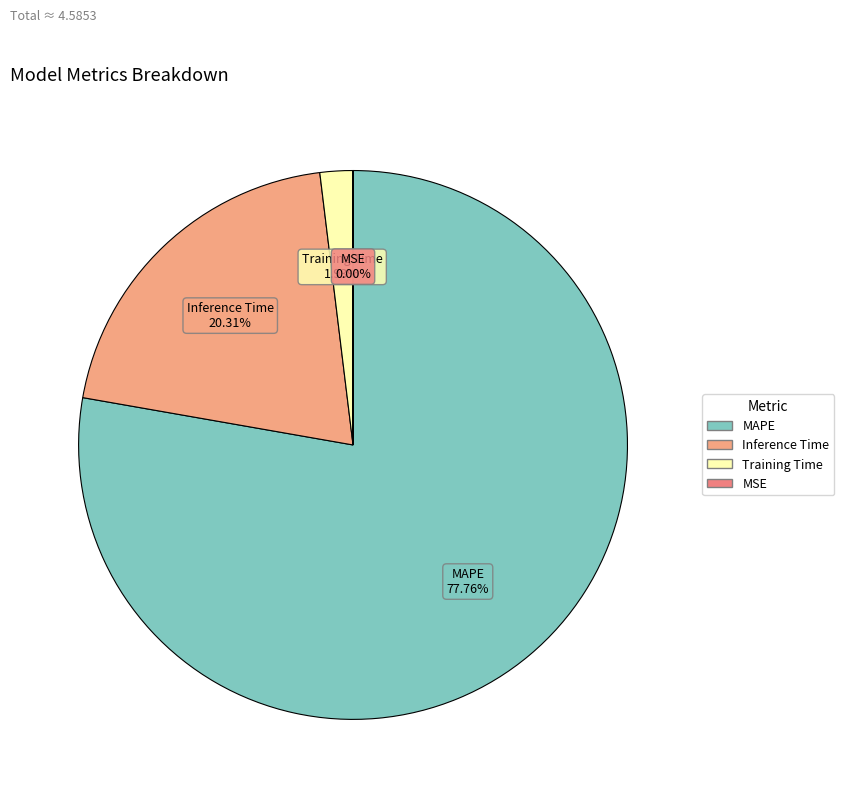

What is the majority slice?

MAPE